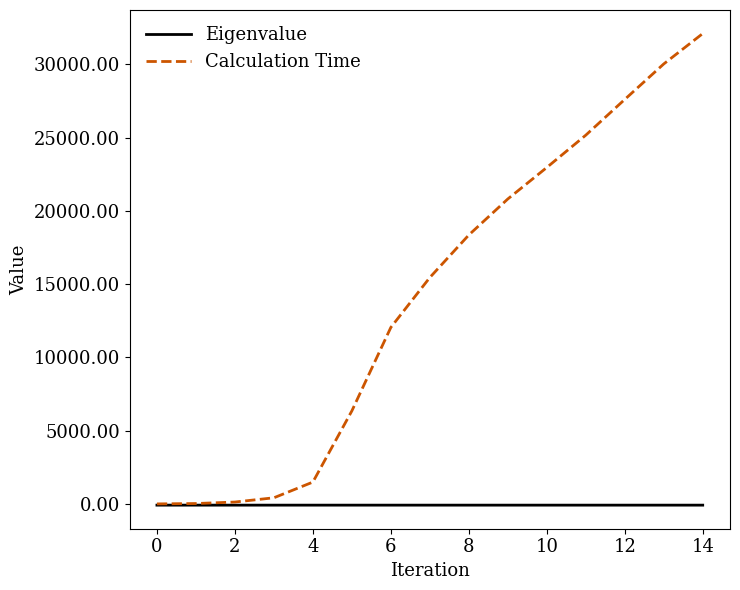

Which series has the largest range (max minus min)?

Calculation Time